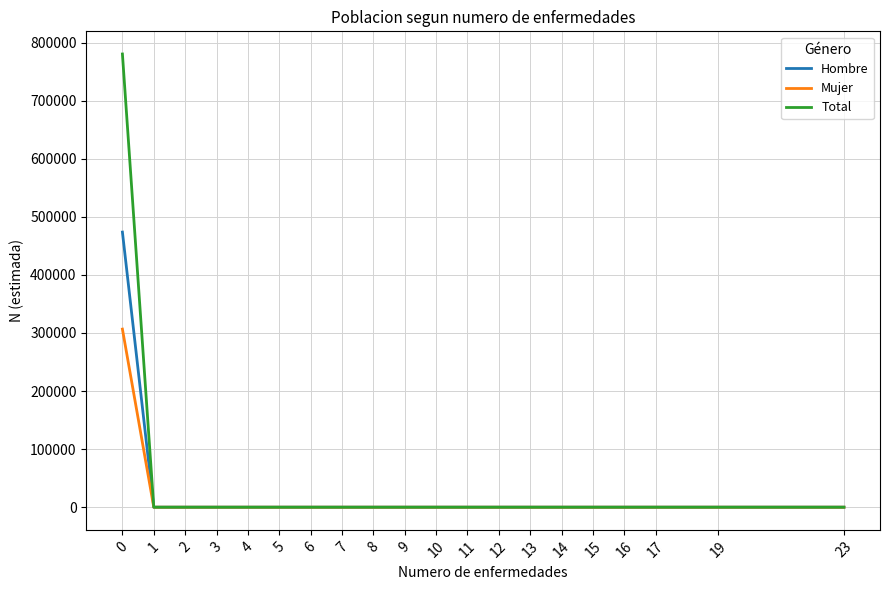

Is it true that Hombre equals 0 at 12?

True